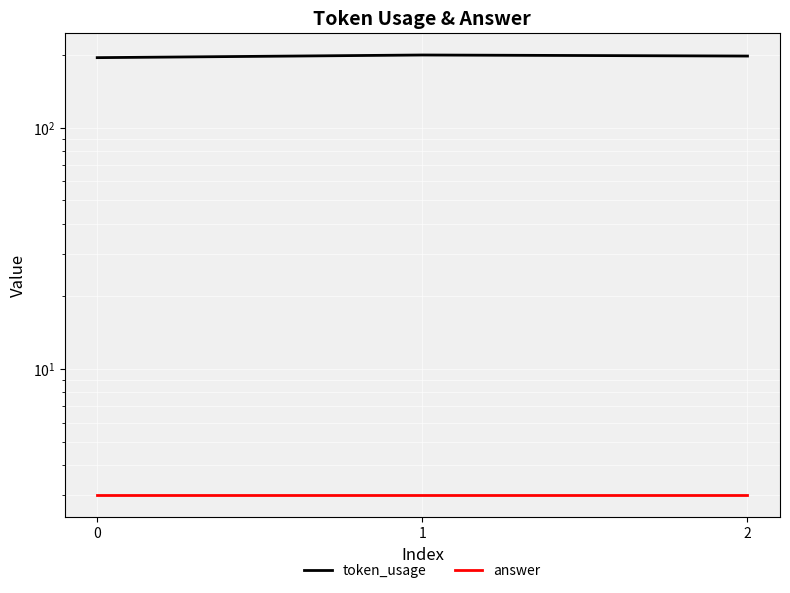

Is it true that answer equals 1 at 2?

False